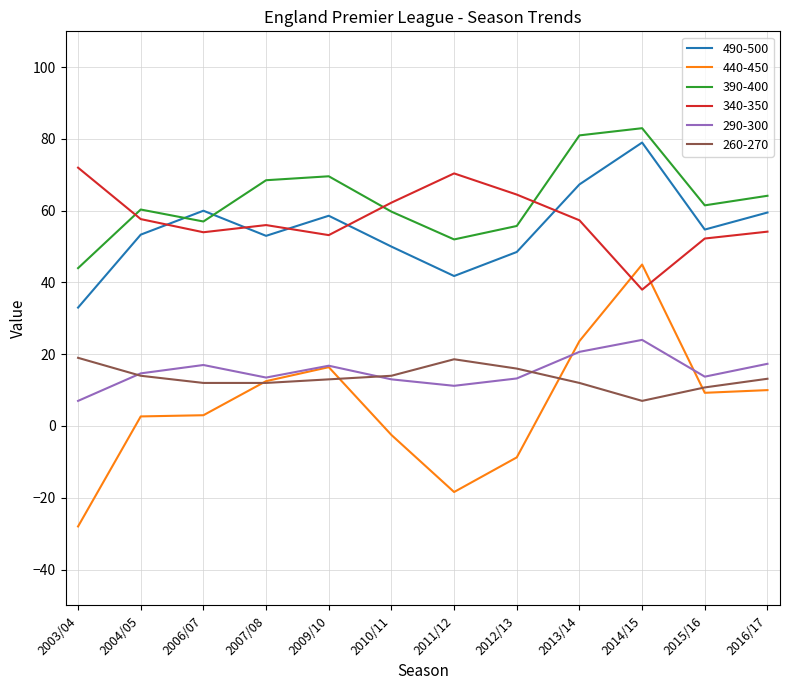

The 390-400 series shows 83.0 at 2014/15. True or false?

True